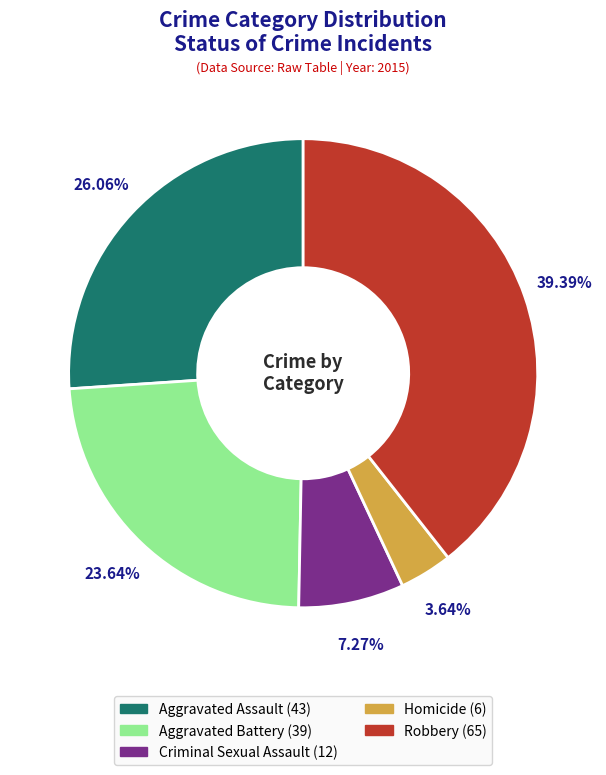

Count the number of slices in the pie.

5